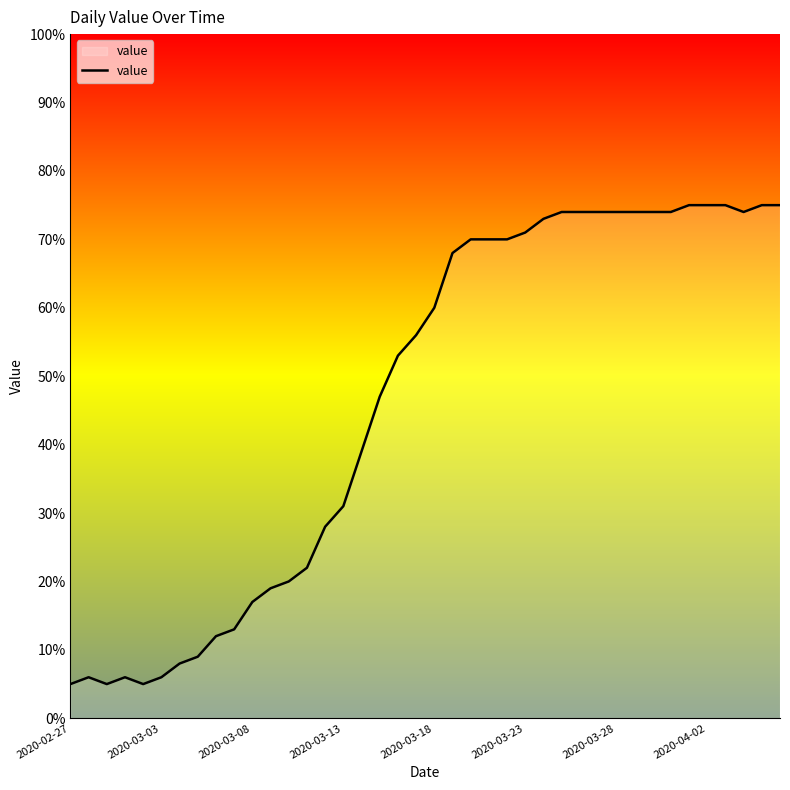

How many lines are shown in the chart?

1